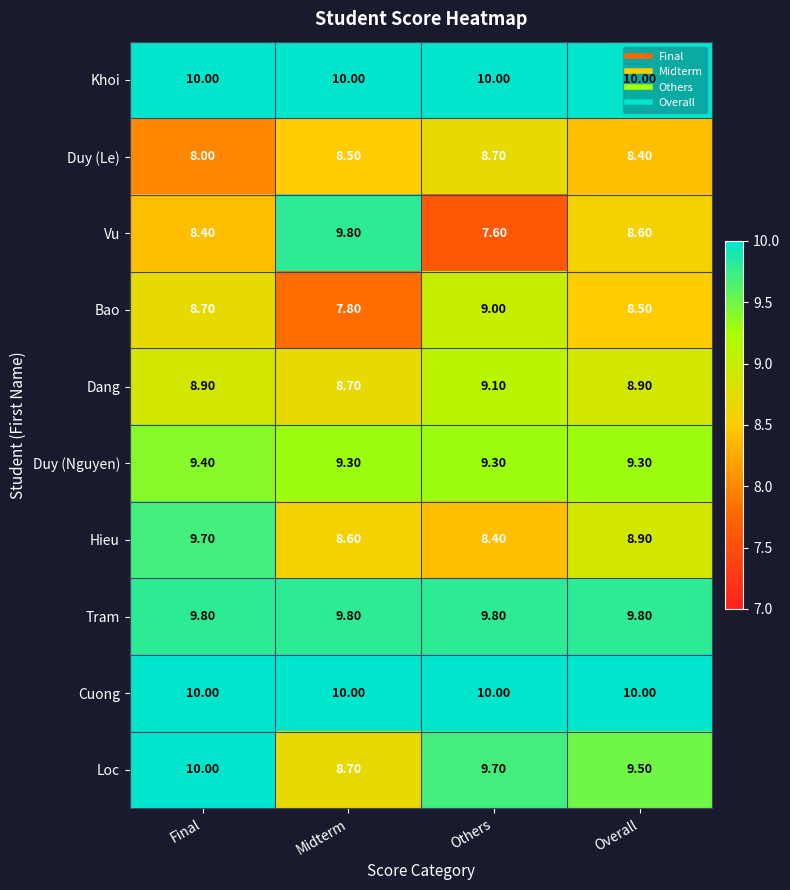

What is the total value across all series at Final?

92.9